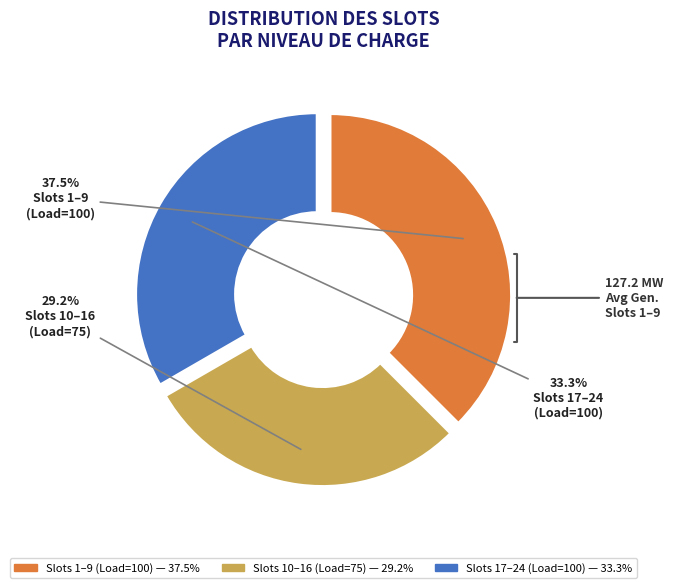

Is there any slice that represents more than half of the pie?

No